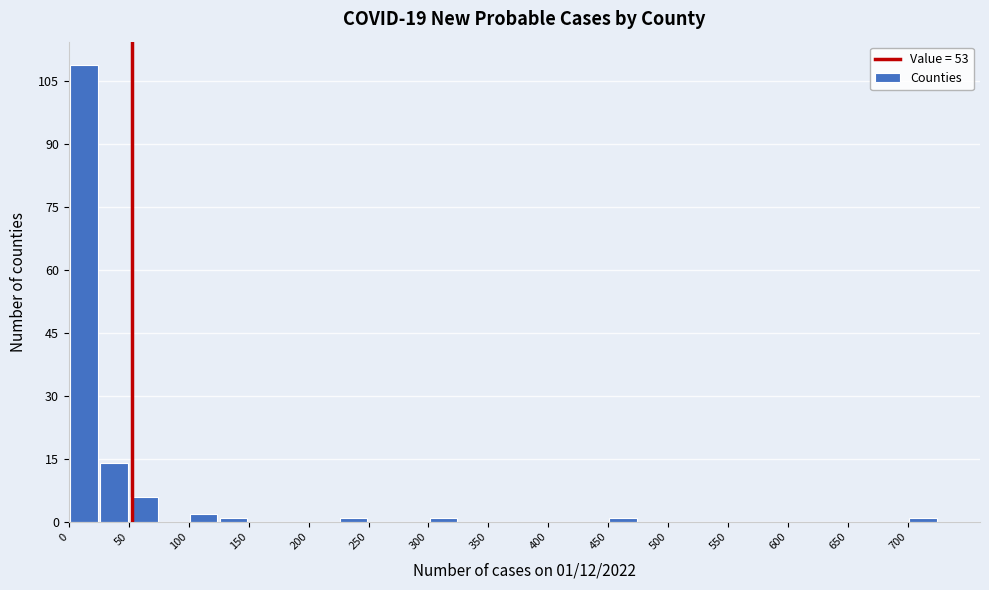

Which range on the x-axis has the tallest bar?

0 to 25